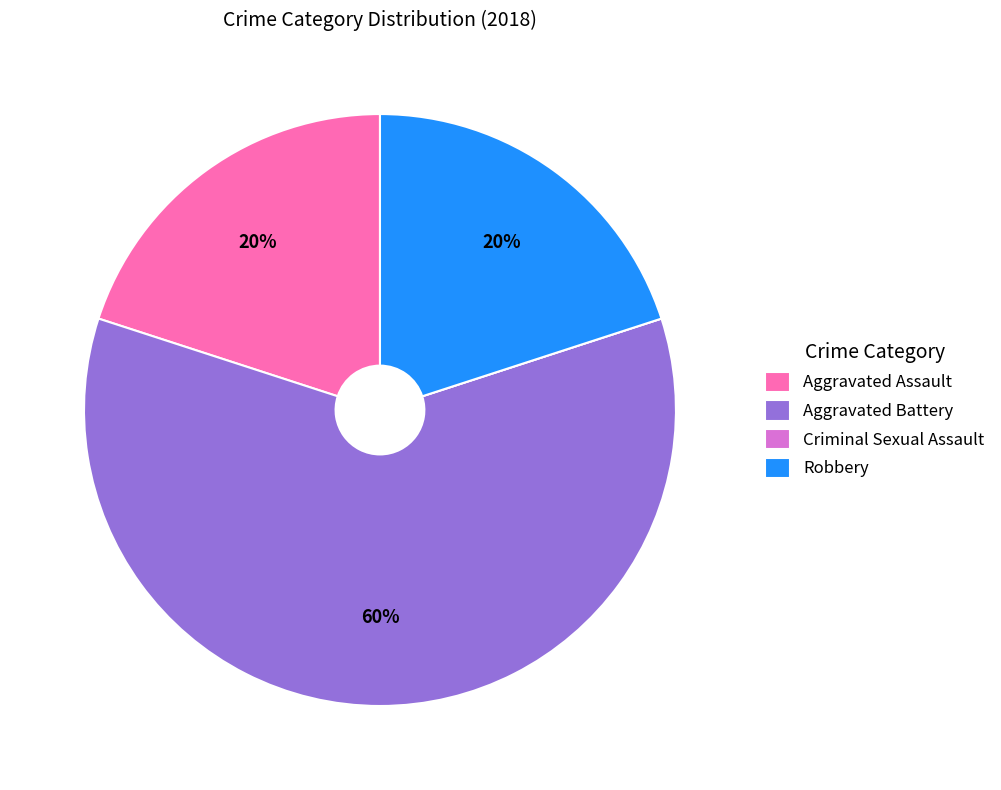

Is it true that Aggravated Battery is 60% of the pie?

True